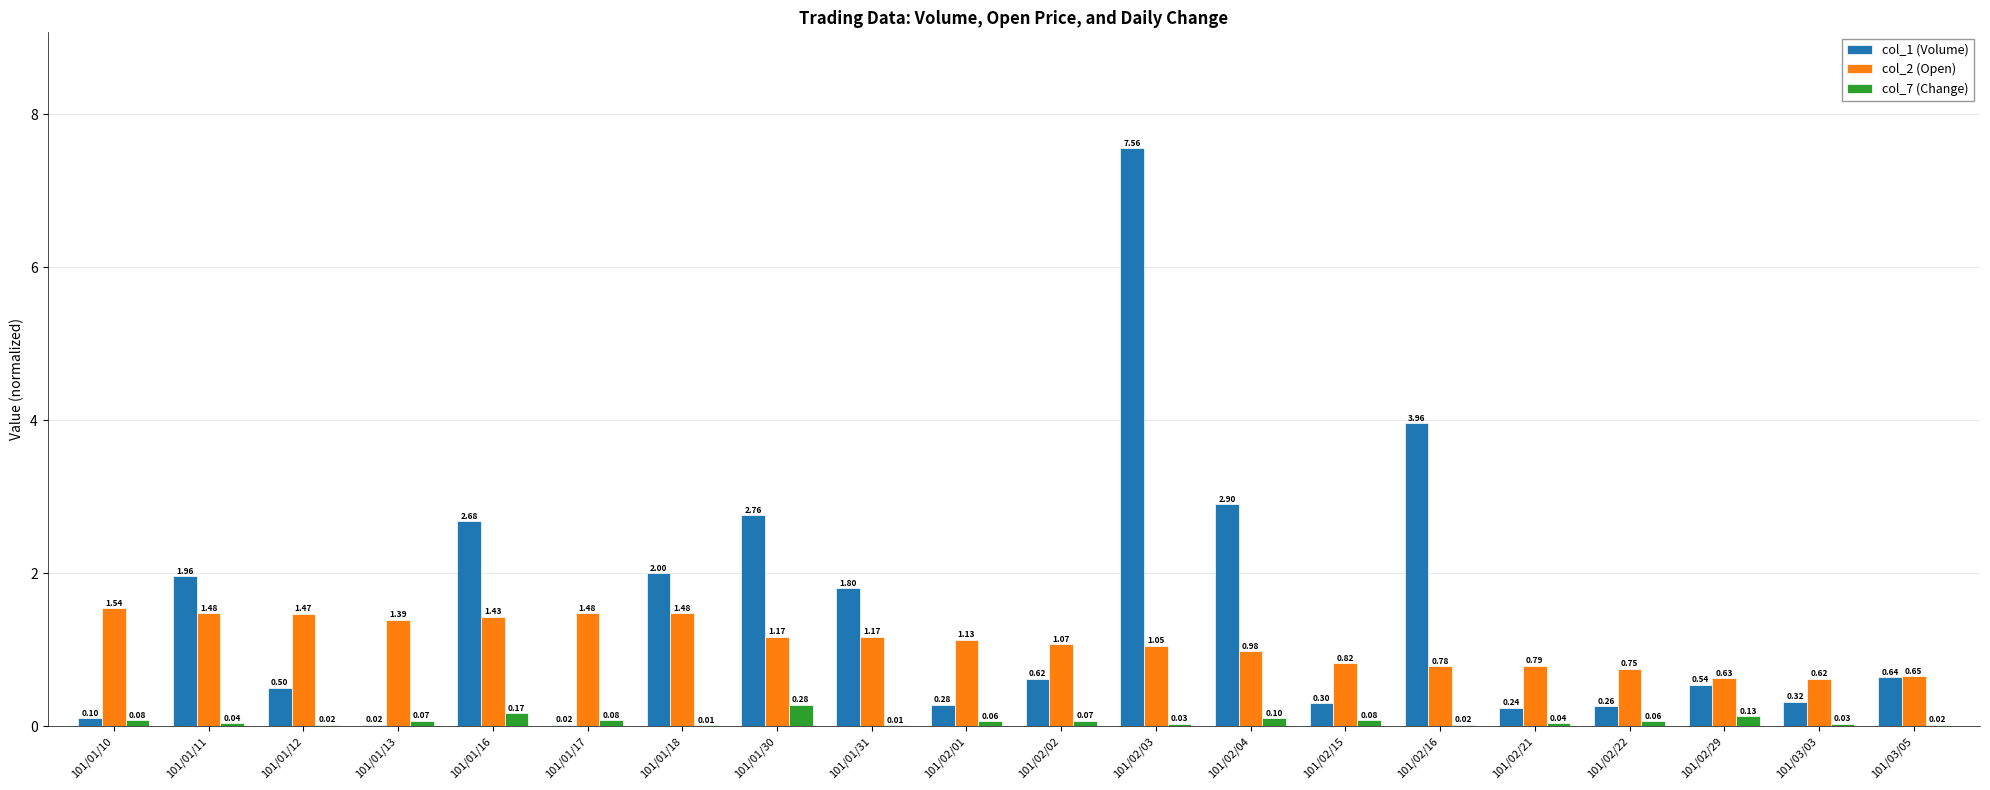

What is the sum of the col_2 (Open) values at 101/02/29 and 101/01/16?

2.1